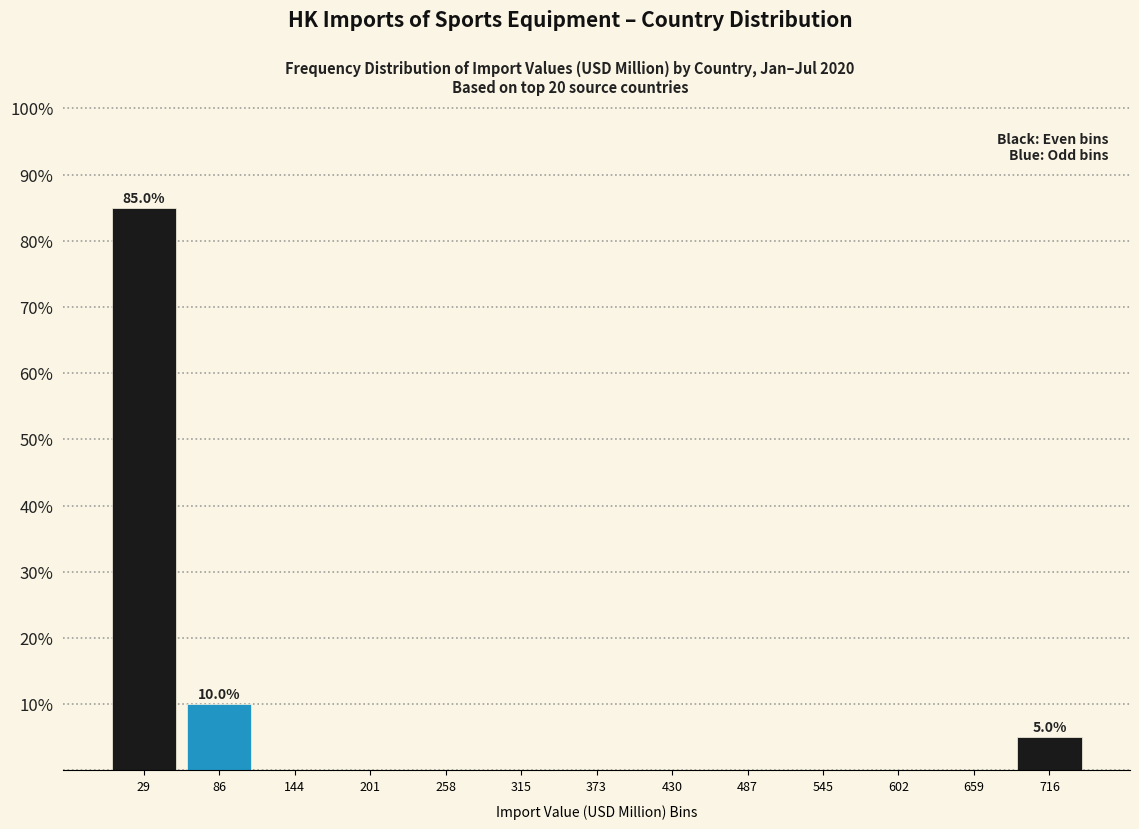

Over which range of the x-axis is the bar tallest?

0 to 60